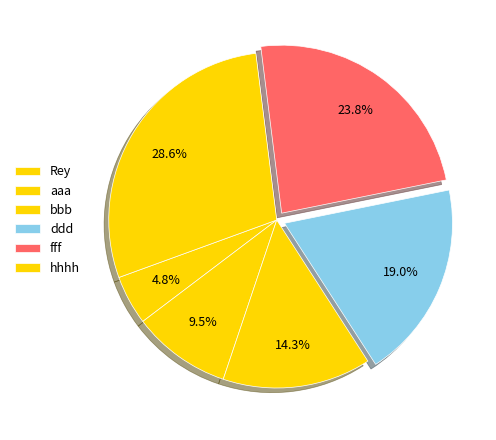

Is there any slice that represents more than half of the pie?

No